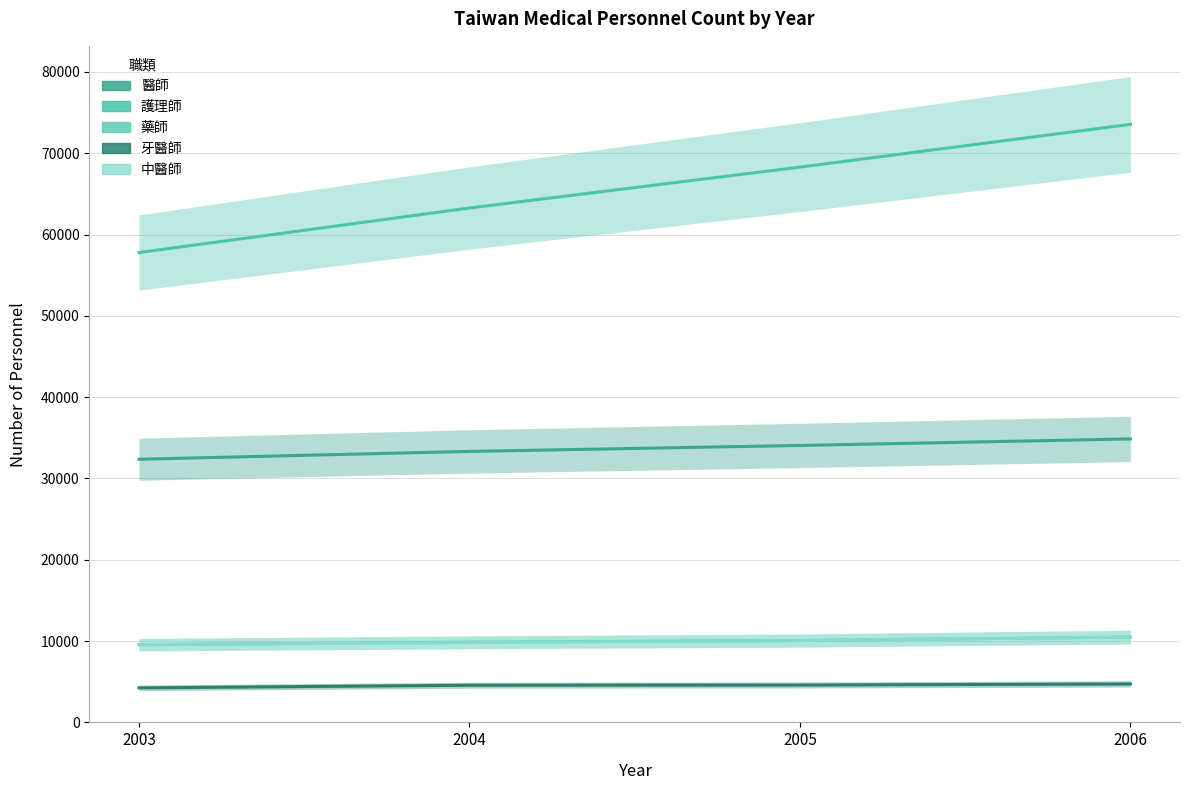

What is the value of the 中醫師 point at the 3rd from the left?

10065